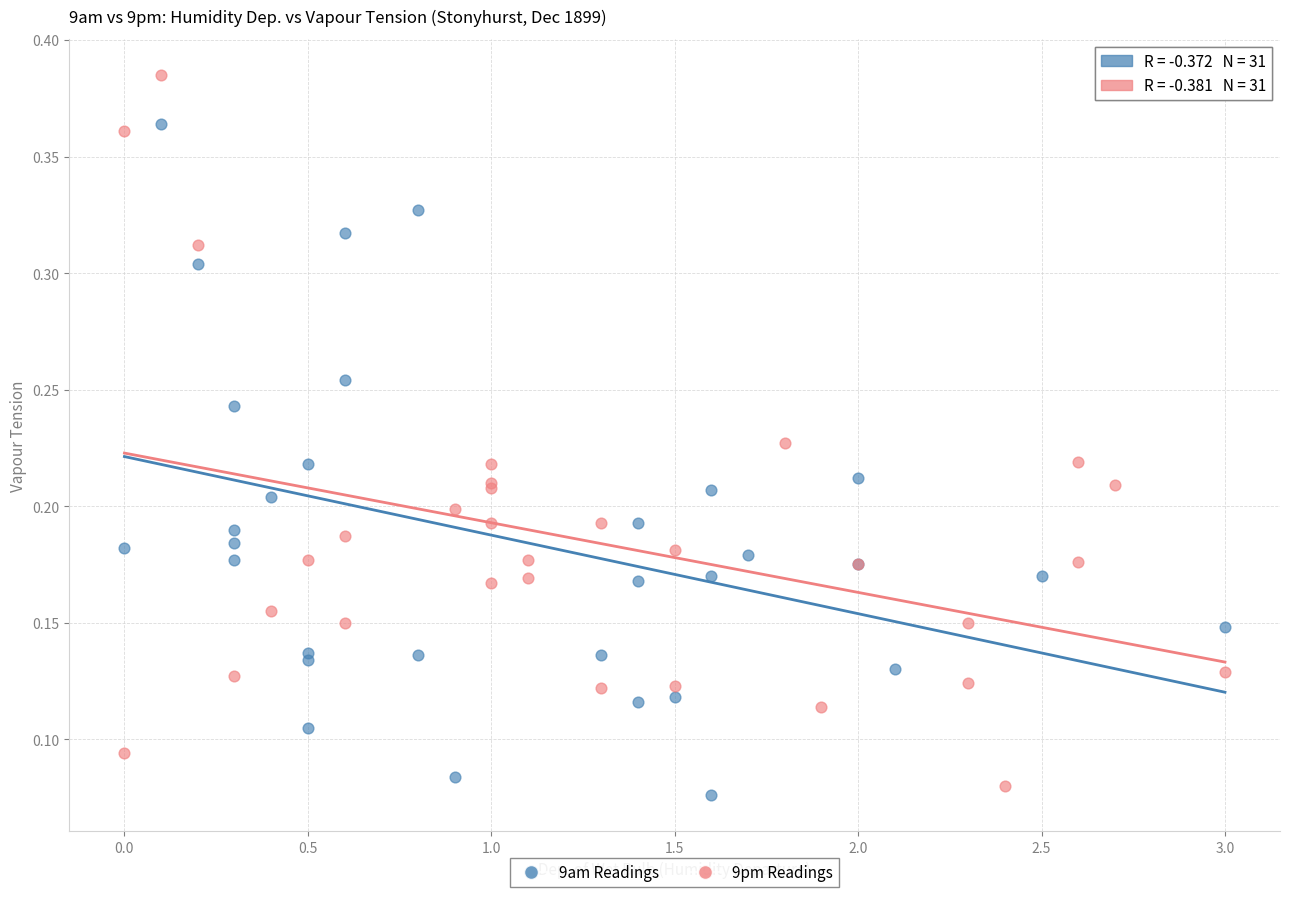

Which series reaches the maximum Y coordinate?

9pm Readings